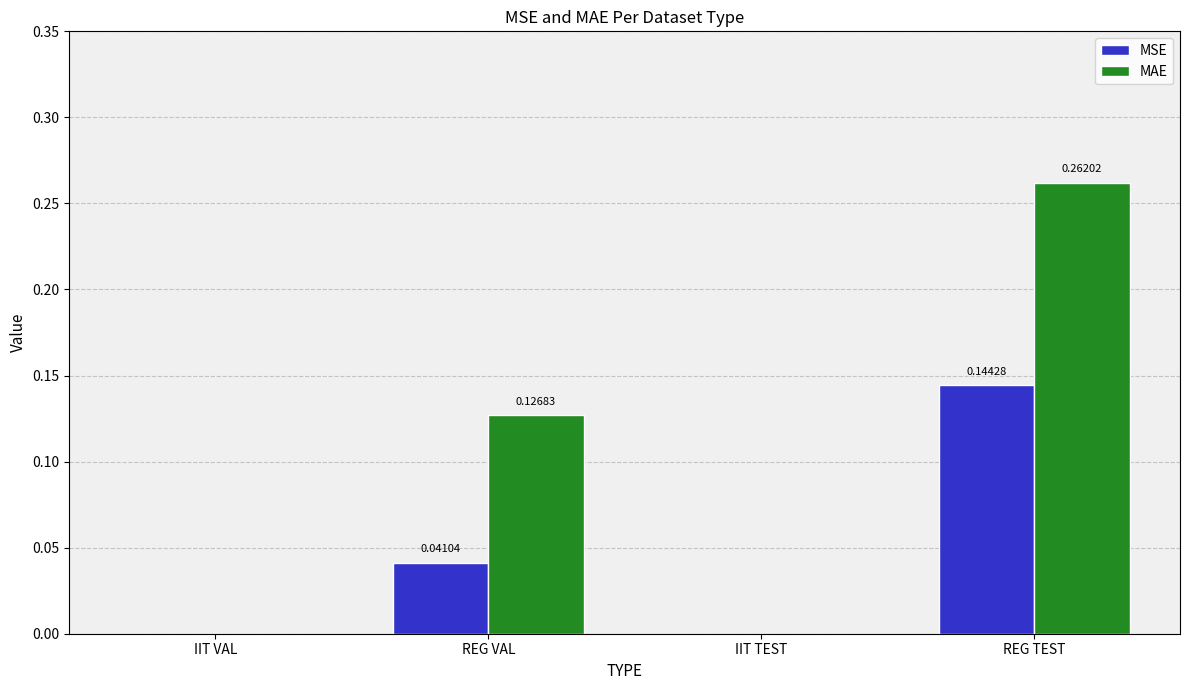

What are all the series names shown in the legend?

MSE, MAE